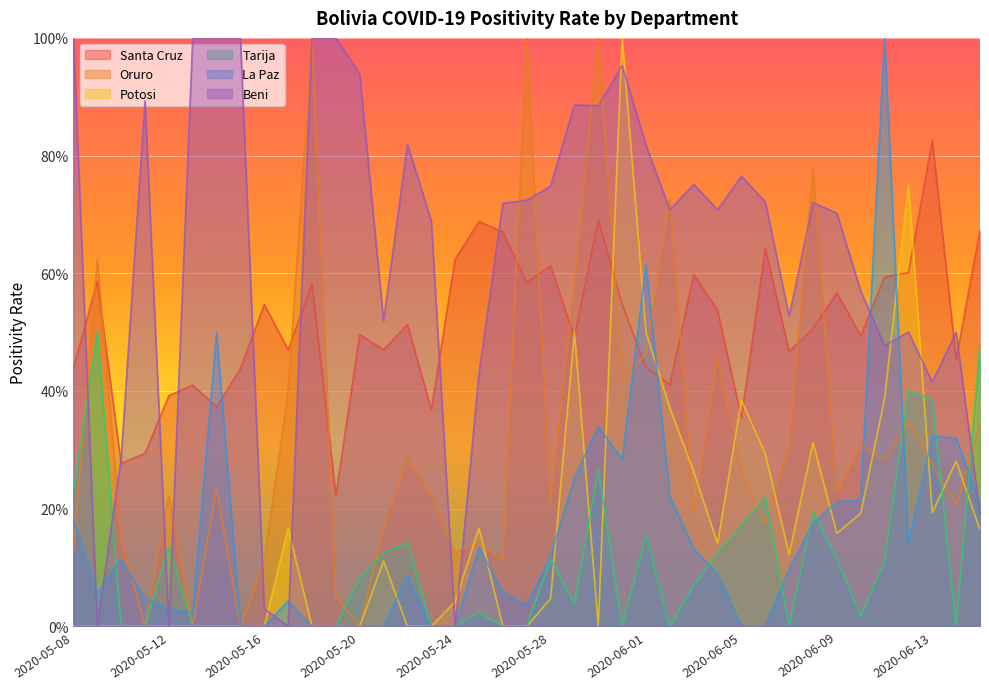

What is the label of the 35th point from the right?

2020-05-12